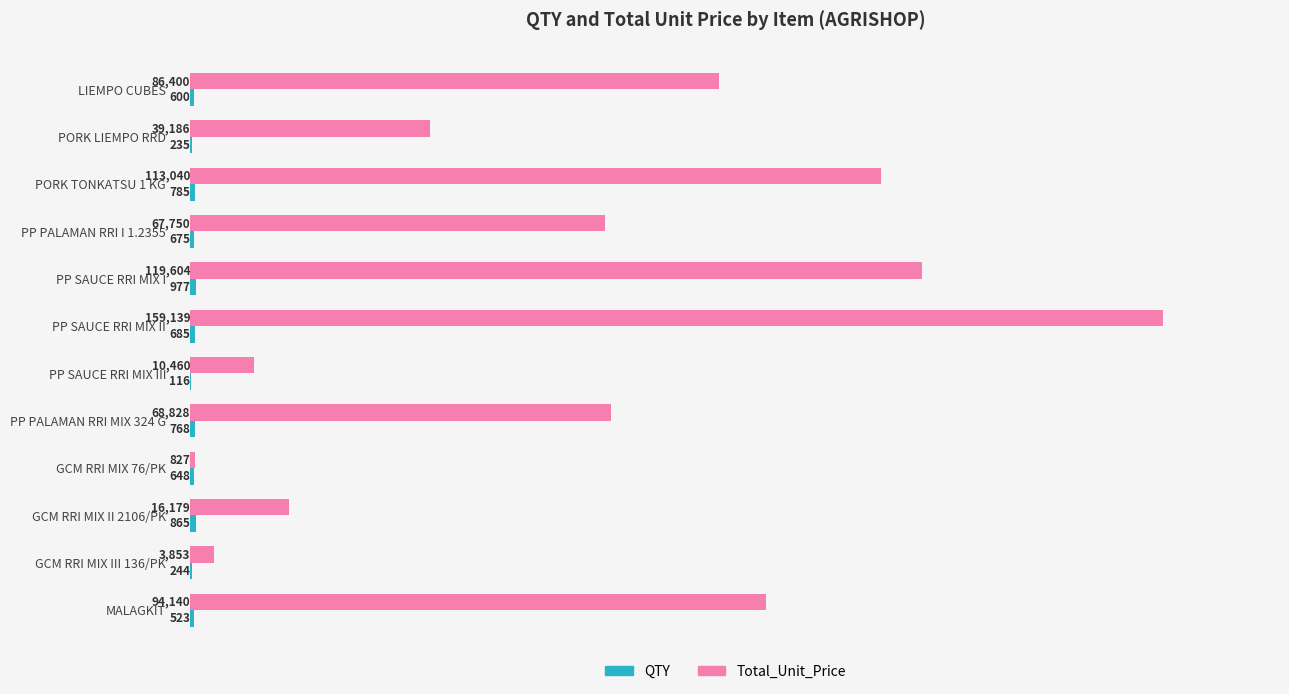

Between PP SAUCE RRI MIX I and PP SAUCE RRI MIX III, which series saw the biggest shift?

Total_Unit_Price